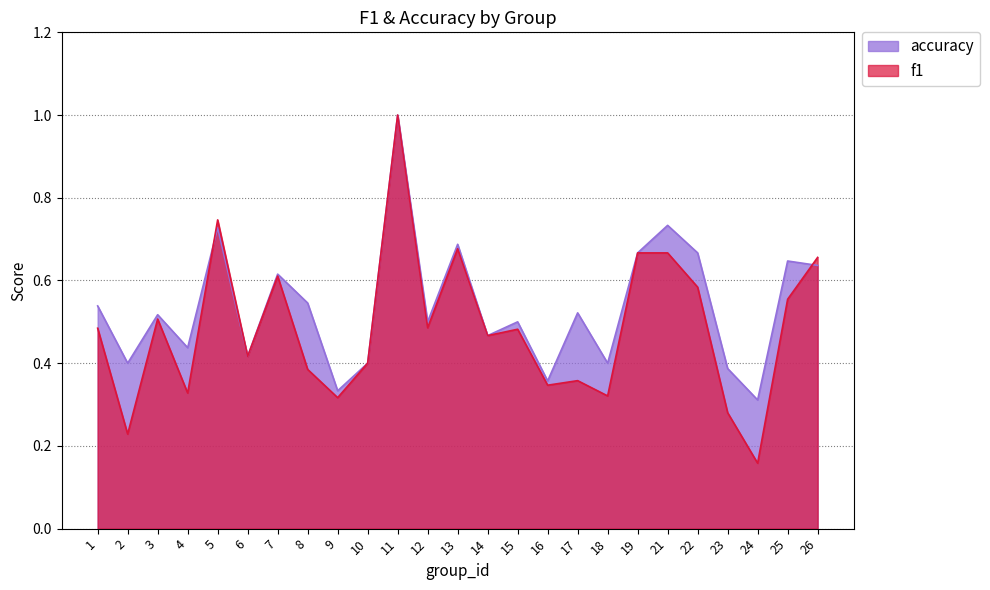

At 7, list the series in order from smallest to largest.

f1, accuracy